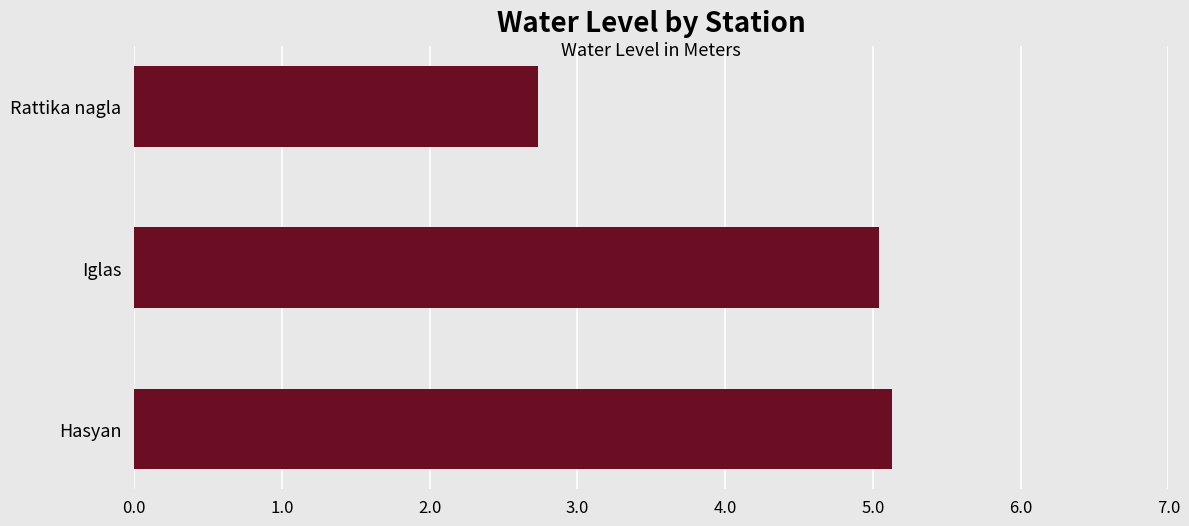

What is the difference between the maximum and minimum values?

2.4